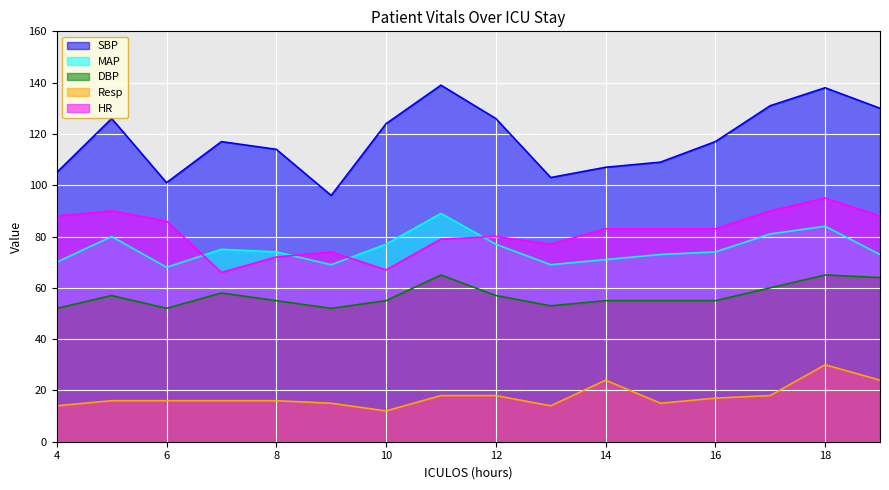

List the labels in order of HR value, largest first.

18, 5, 17, 4, 19, 6, 14, 15, 16, 12, 11, 13, 9, 8, 10, 7